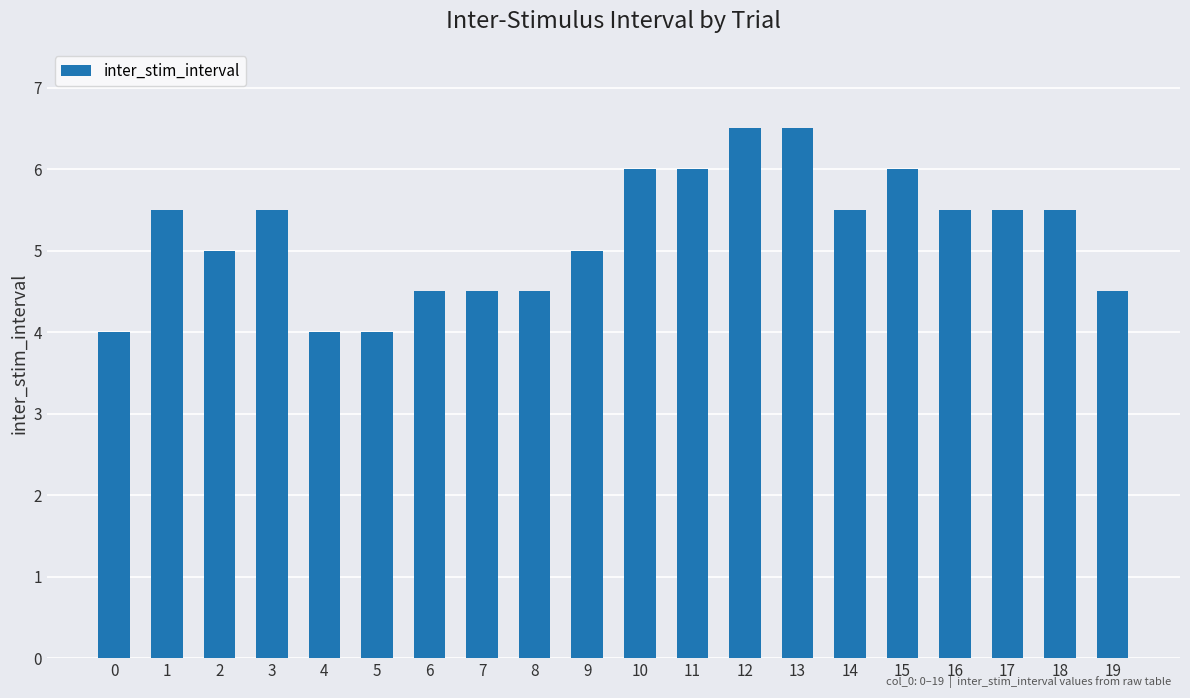

What is the sum of the values at 7 and 5?

8.5